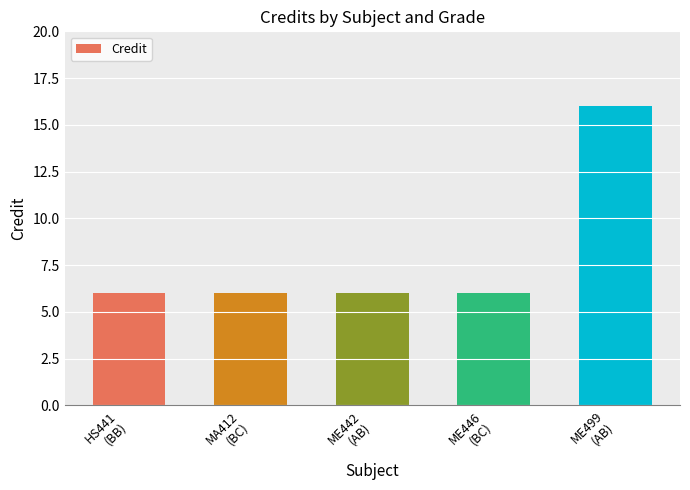

What is the smallest value displayed?

6